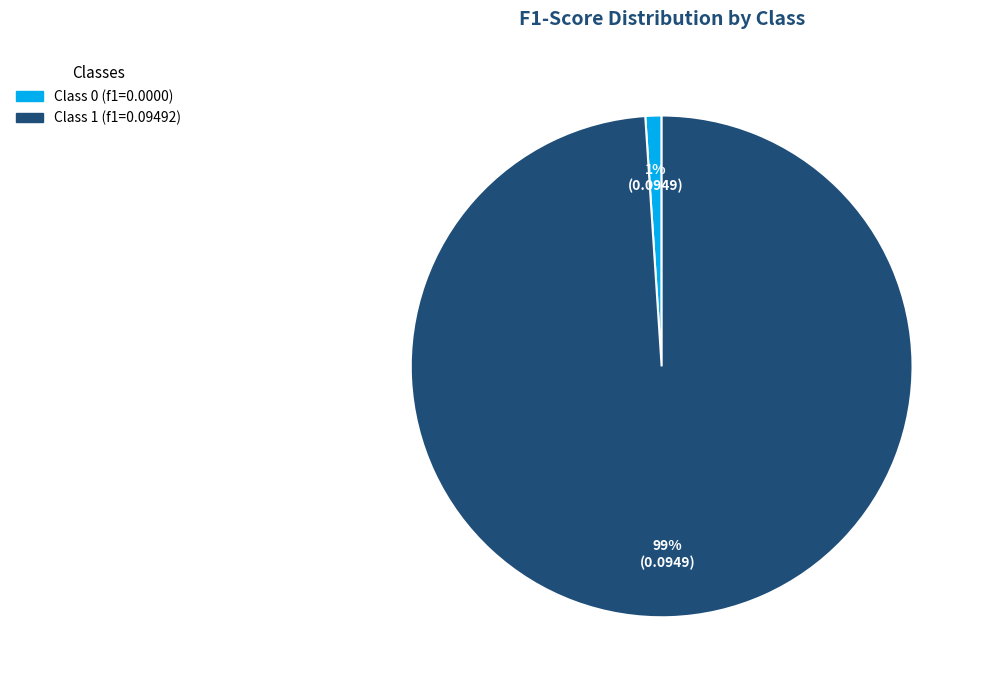

To the nearest percent, what is the difference between the largest and smallest slice percentages?

98%